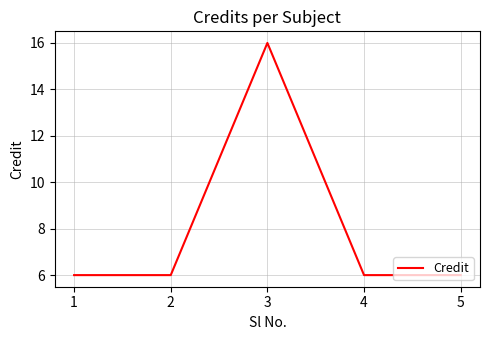

True or false: the data shows 3 at 2.

False